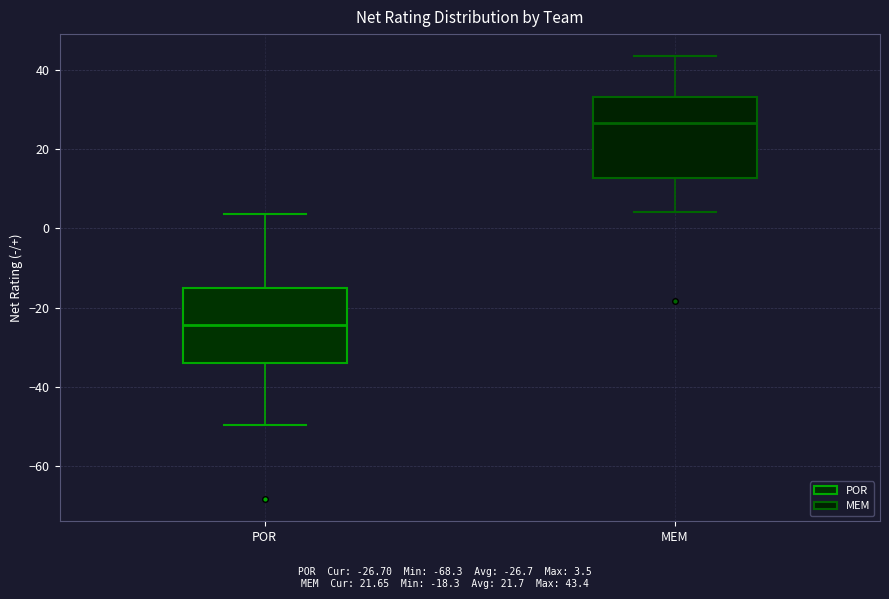

Reading left to right, read every box against the y-axis: the position of its median line, the range the box covers, and the ends of its whiskers. The values are not printed on the chart, so give them approximately, as read against the axis.

POR: median -24, box -34 to -14, whiskers -50 to 4
MEM: median 26, box 12 to 34, whiskers 4 to 44